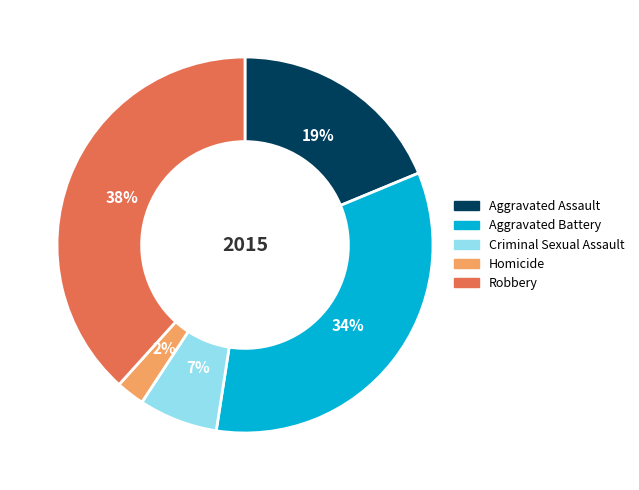

Which has a higher value, Criminal Sexual Assault or Aggravated Battery?

Aggravated Battery